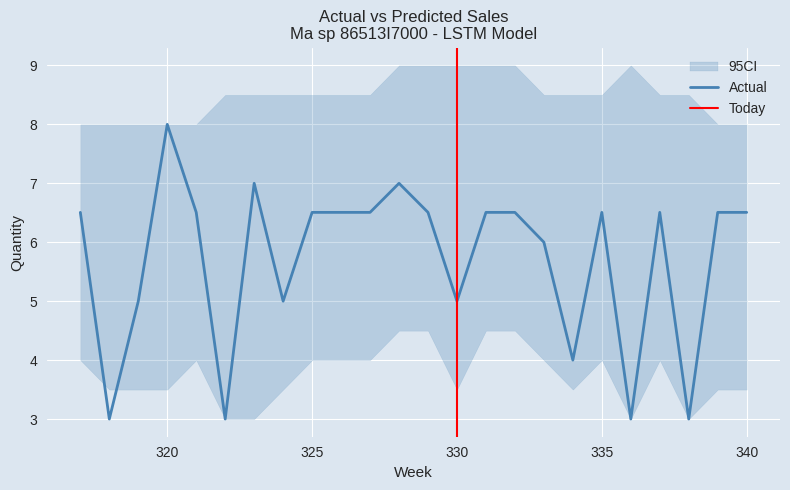

What is the difference between the second highest and second lowest values?

4.0